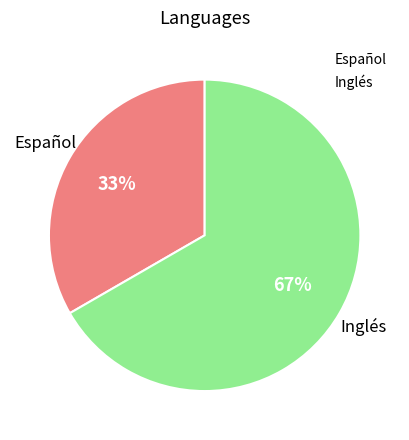

Which slice is the smallest?

Español